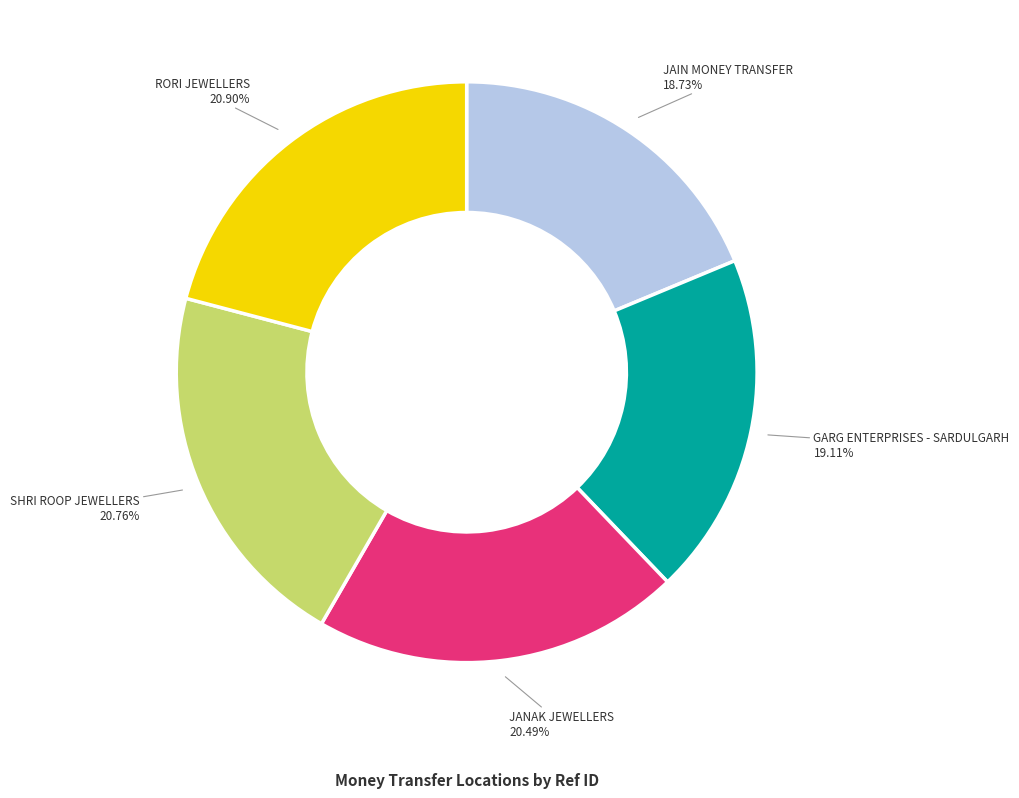

Do JANAK JEWELLERS and GARG ENTERPRISES - SARDULGARH together represent more than half of the pie?

No